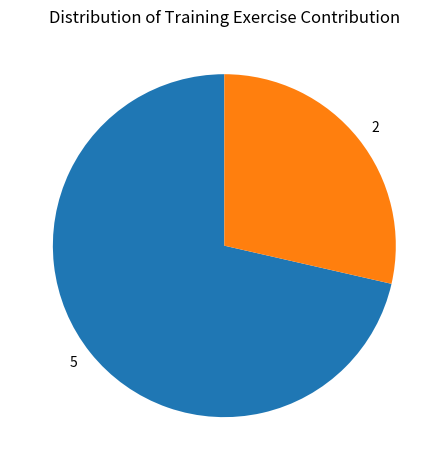

Rank the categories by value from lowest to highest.

2, 5